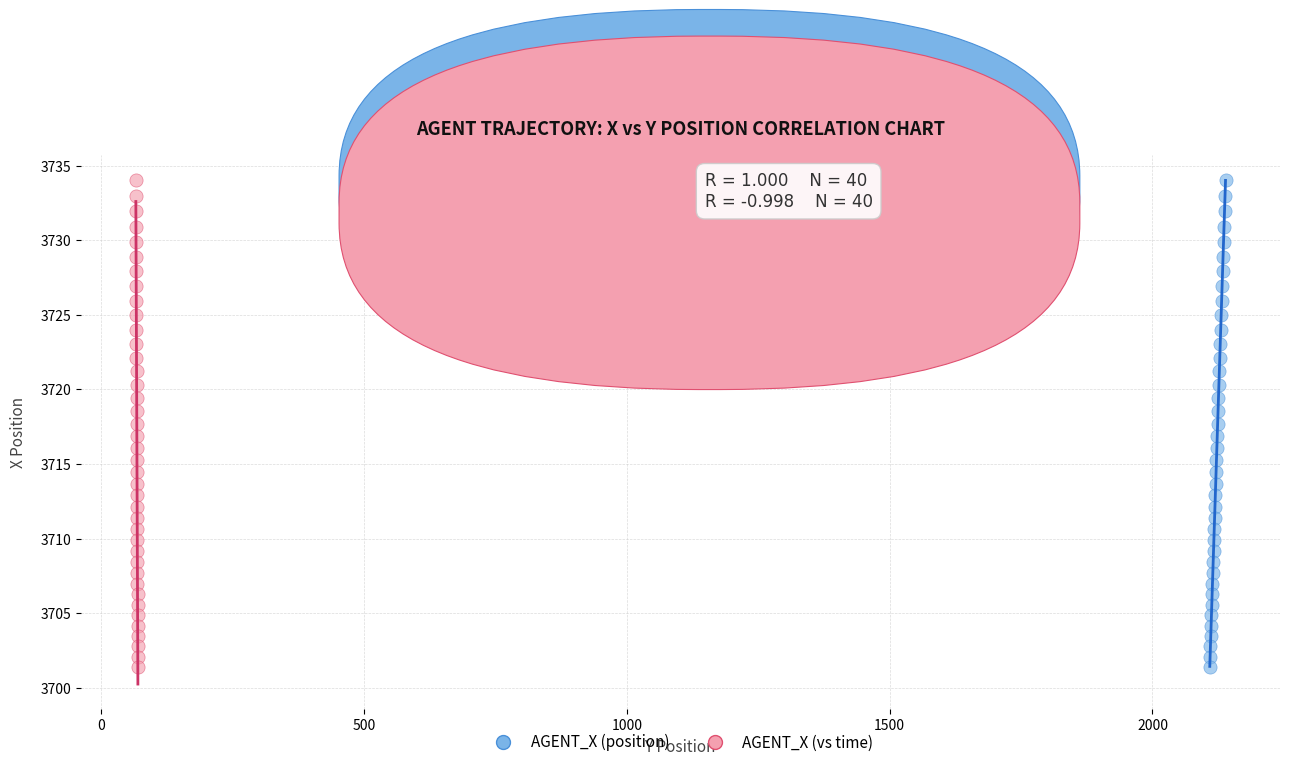

What are all the series names shown in the legend?

AGENT_X (position), AGENT_X (vs time)